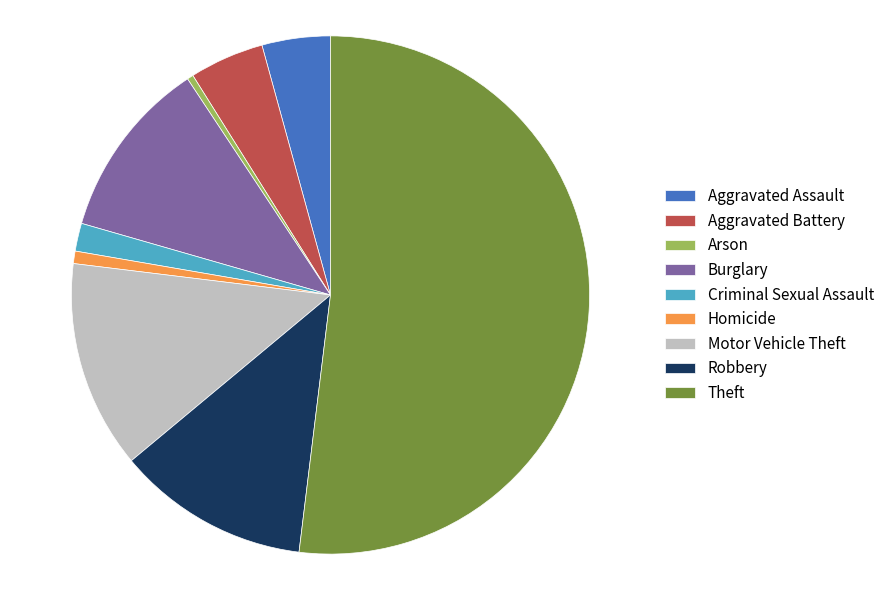

Count the number of slices in the pie.

9